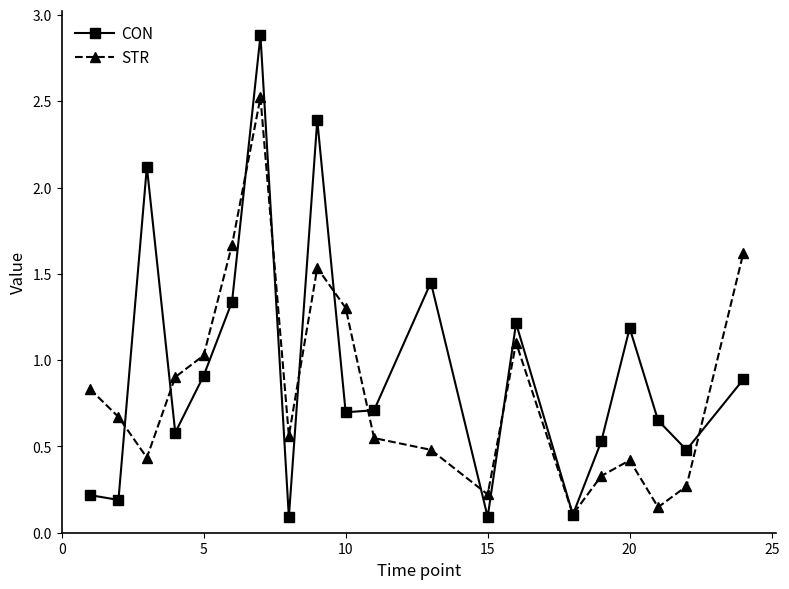

What is the value of the STR point at the 20th from the left?

1.6